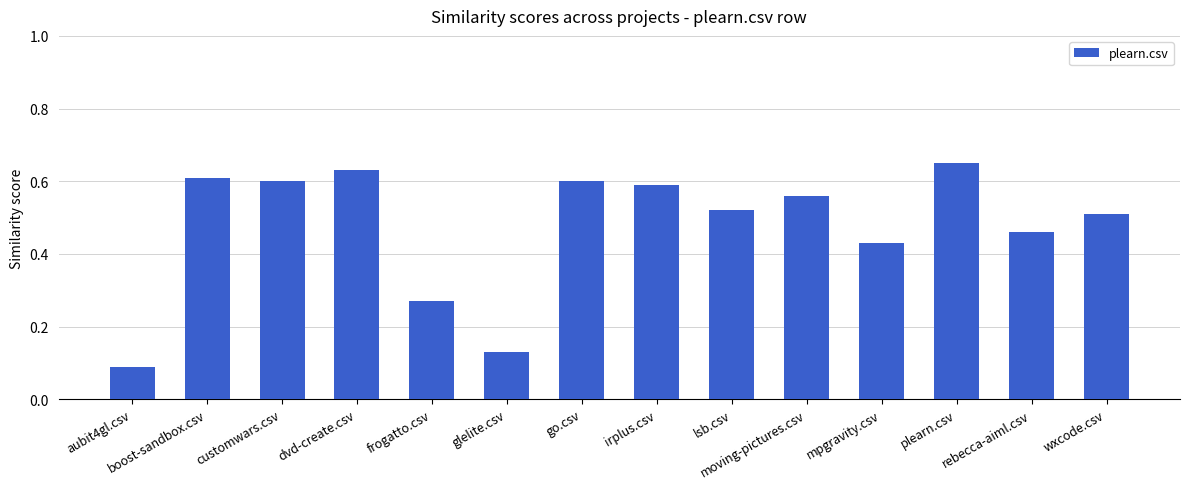

What is the label of the 11th bar from the right?

dvd-create.csv